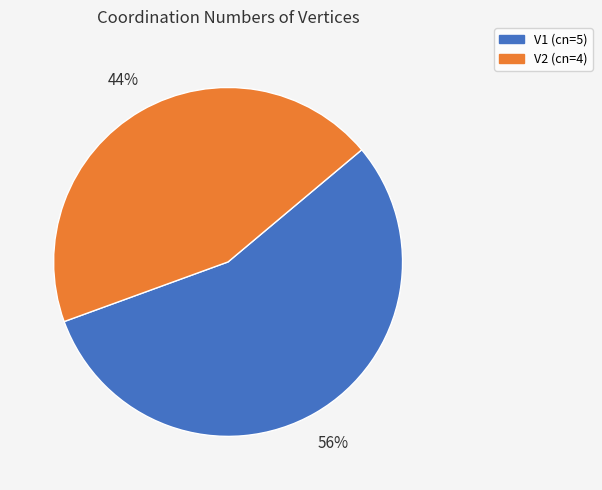

Rank the categories by value from highest to lowest.

V1, V2